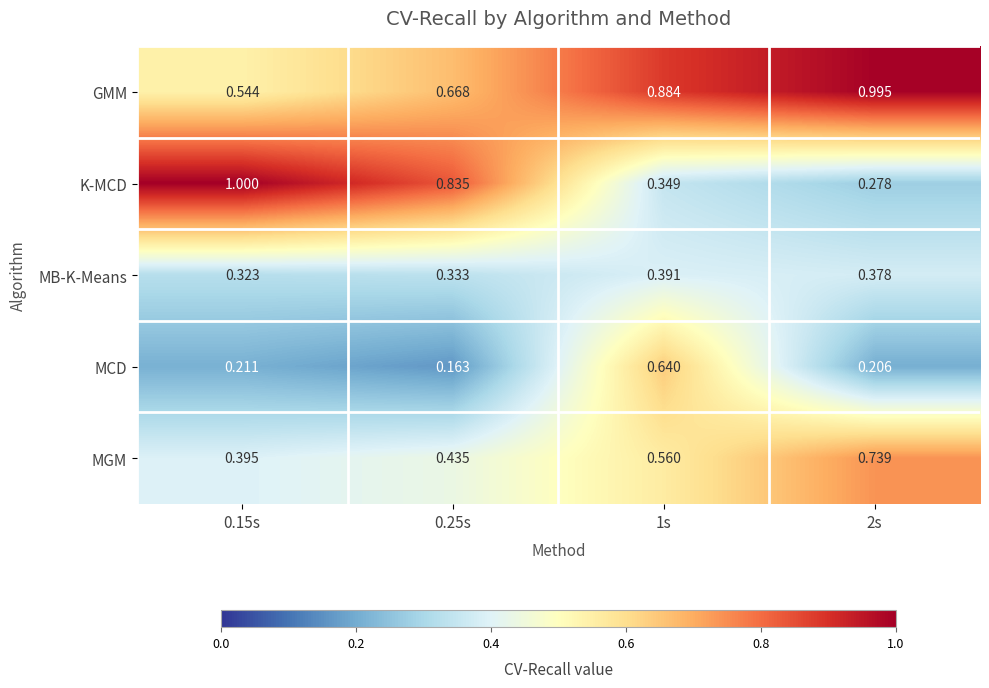

Between 0.25s and 2s, which series saw the biggest shift?

K-MCD